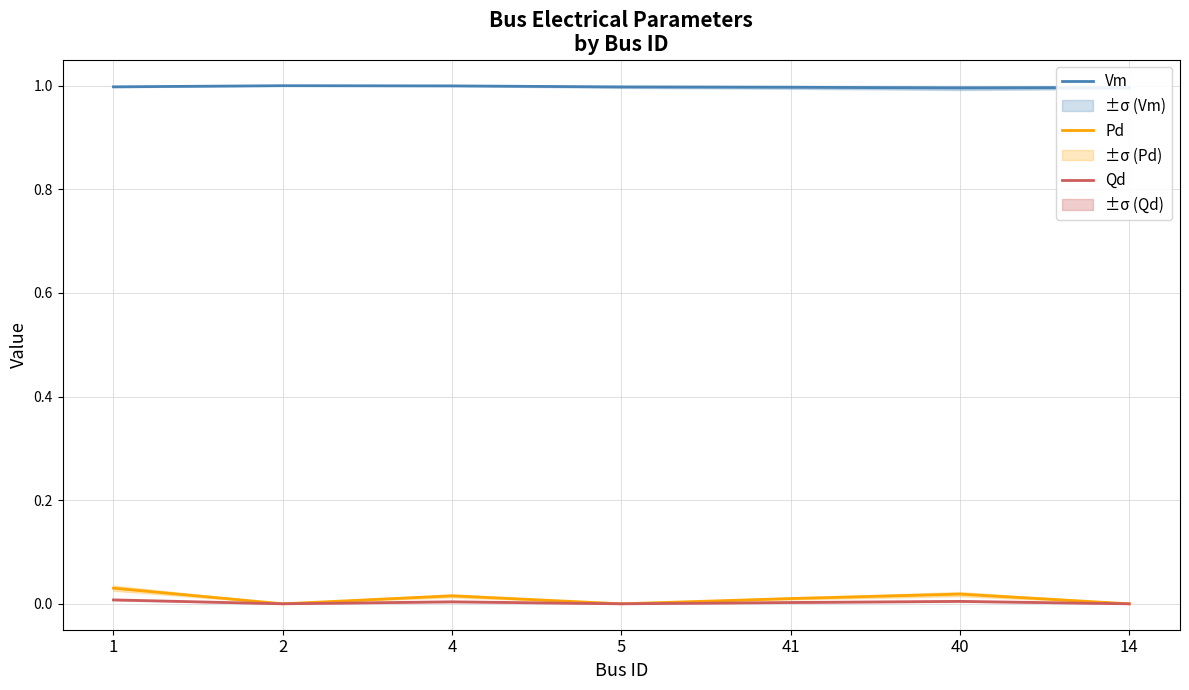

True or false: Qd and Pd intersect in this chart.

False